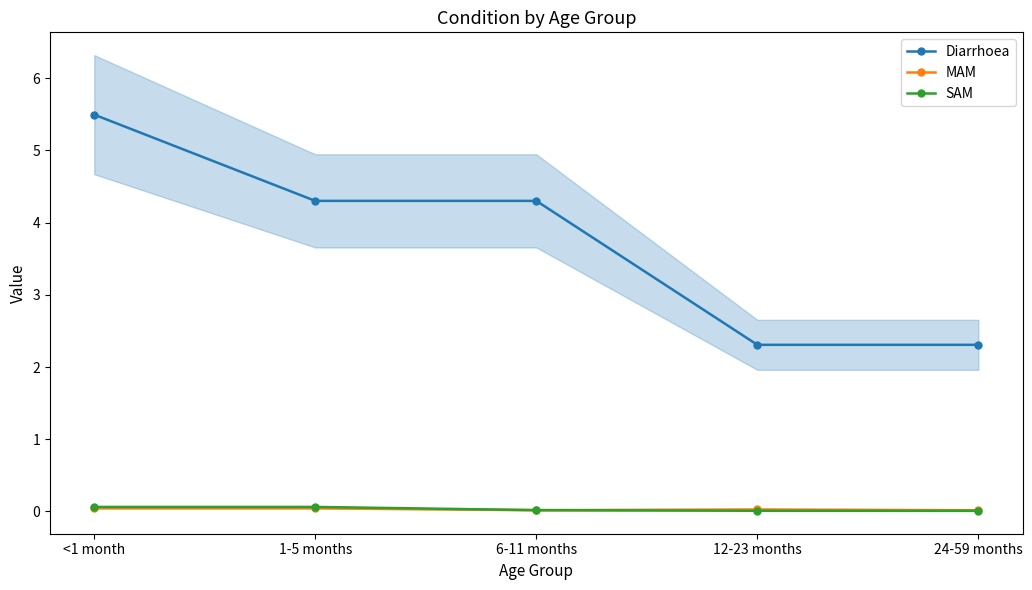

At how many categories does at least one series exceed 5?

1